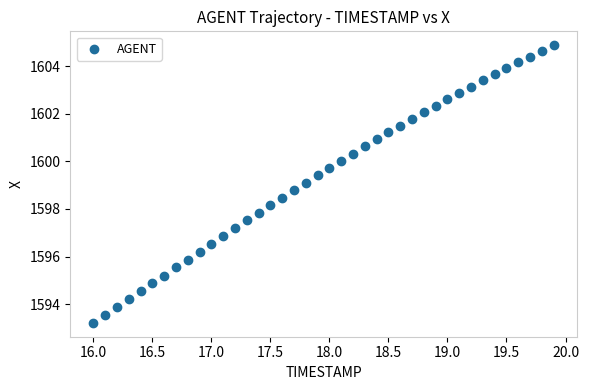

What is the range of Y values (max minus min)?

11.7